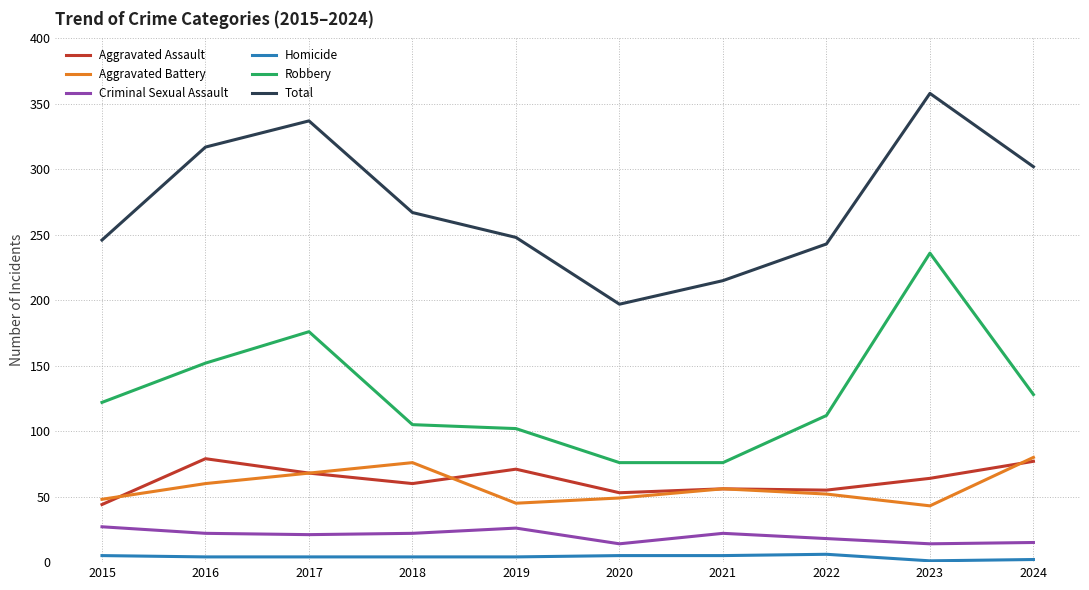

What is the highest value of the Total series?

358